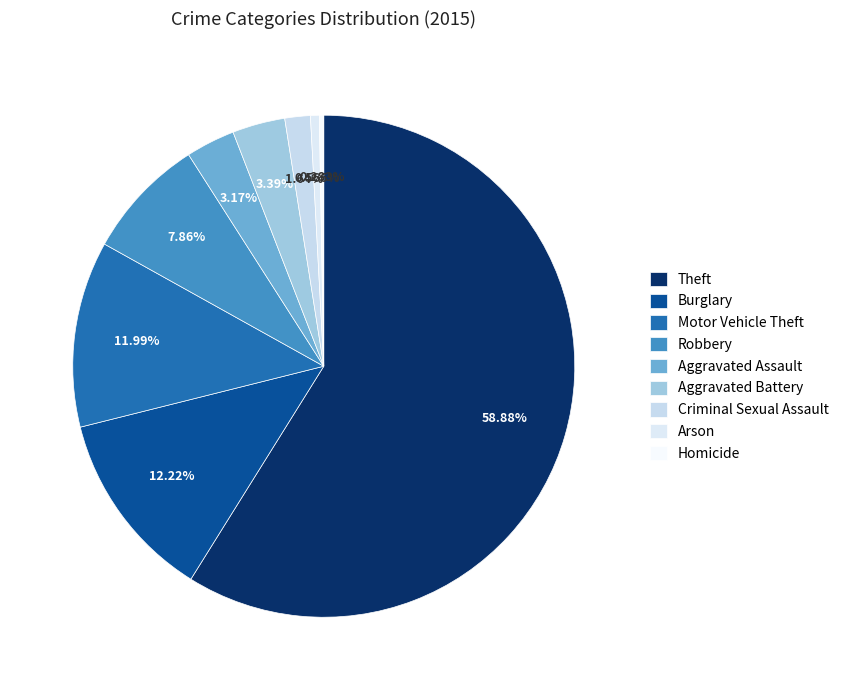

To the nearest percent, what is the combined percentage of Arson and Aggravated Battery?

4%